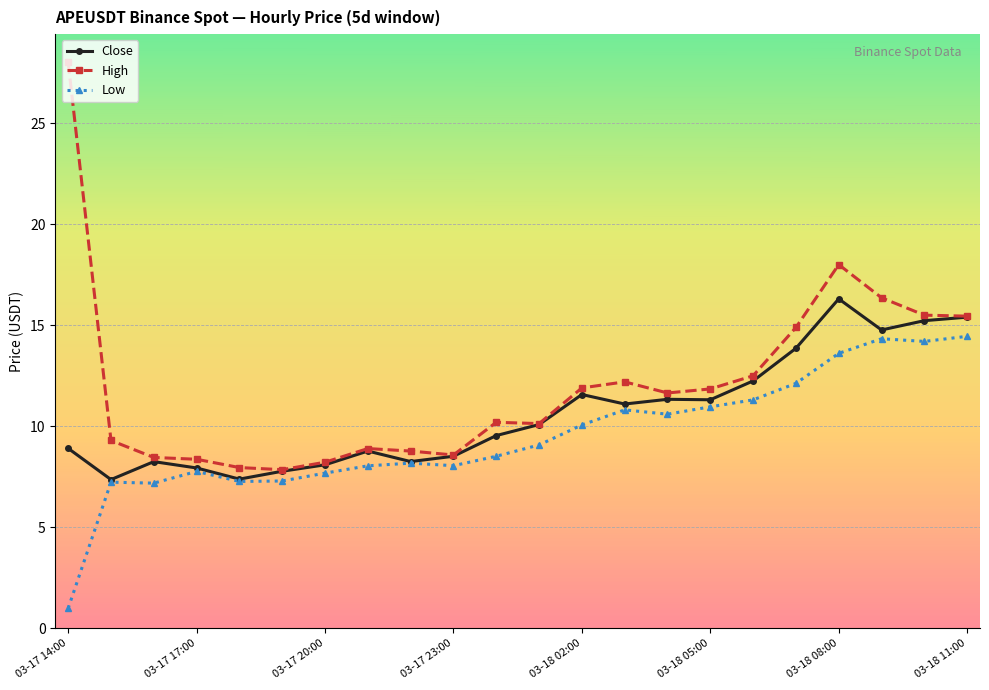

What is the maximum value shown in the chart?

28.0